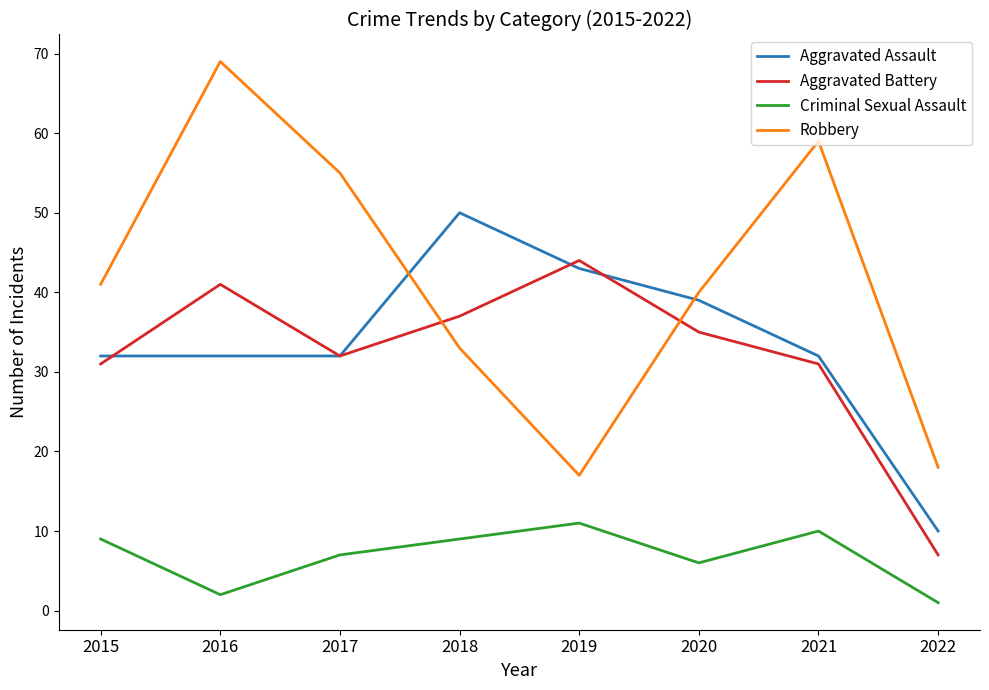

Reading left to right, list all the values displayed in this chart.

Aggravated Assault: 32	32	32	50	43	39	32	10
Aggravated Battery: 31	41	32	37	44	35	31	7
Criminal Sexual Assault: 9	2	7	9	11	6	10	1
Robbery: 41	69	55	33	17	40	59	18